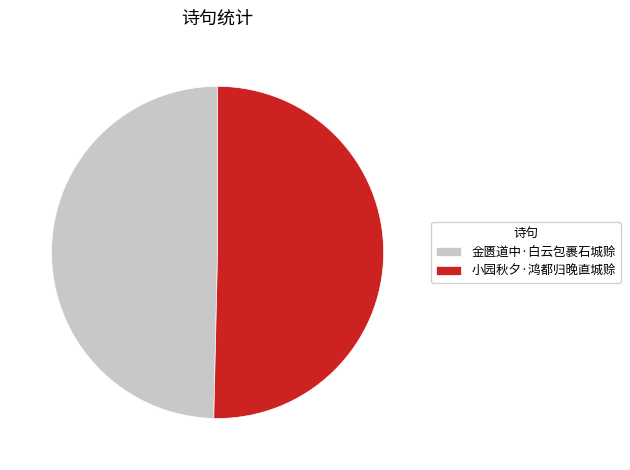

Which has a higher value, 金匮道中·白云包裹石城赊 or 小园秋夕·鸿都归晚直城赊?

小园秋夕·鸿都归晚直城赊